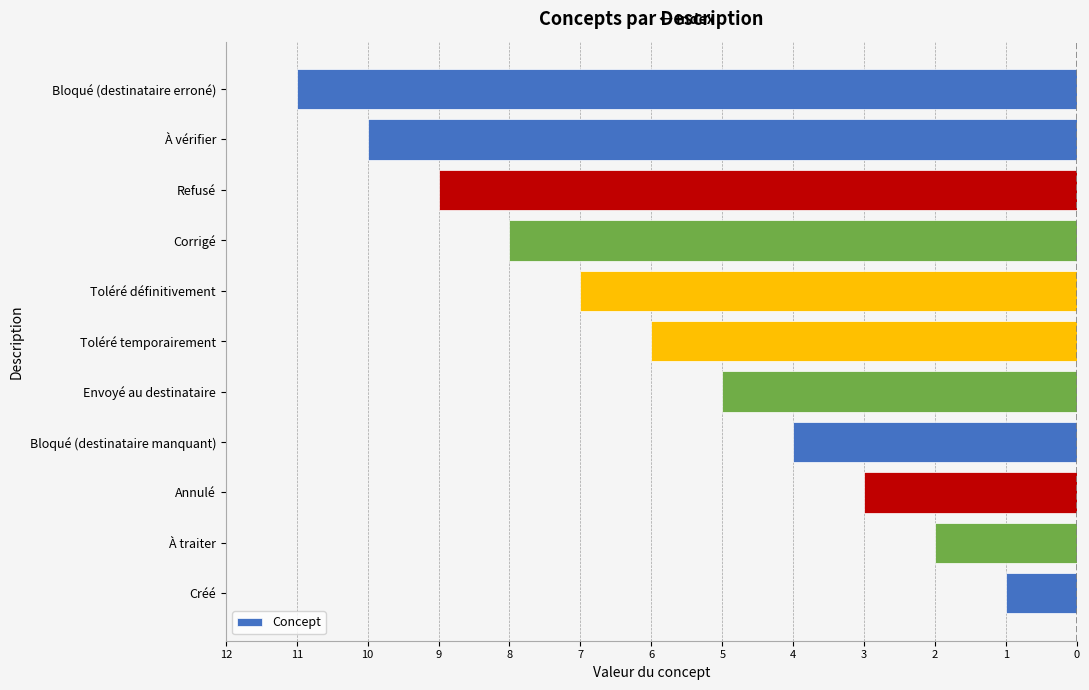

Count the values in the range -9 to -3.

7